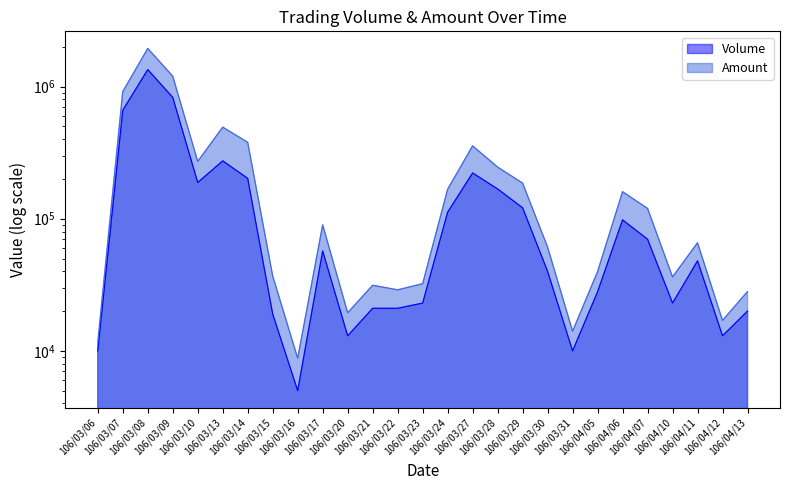

Where is Amount line nearest to the value 976185?

106/03/07